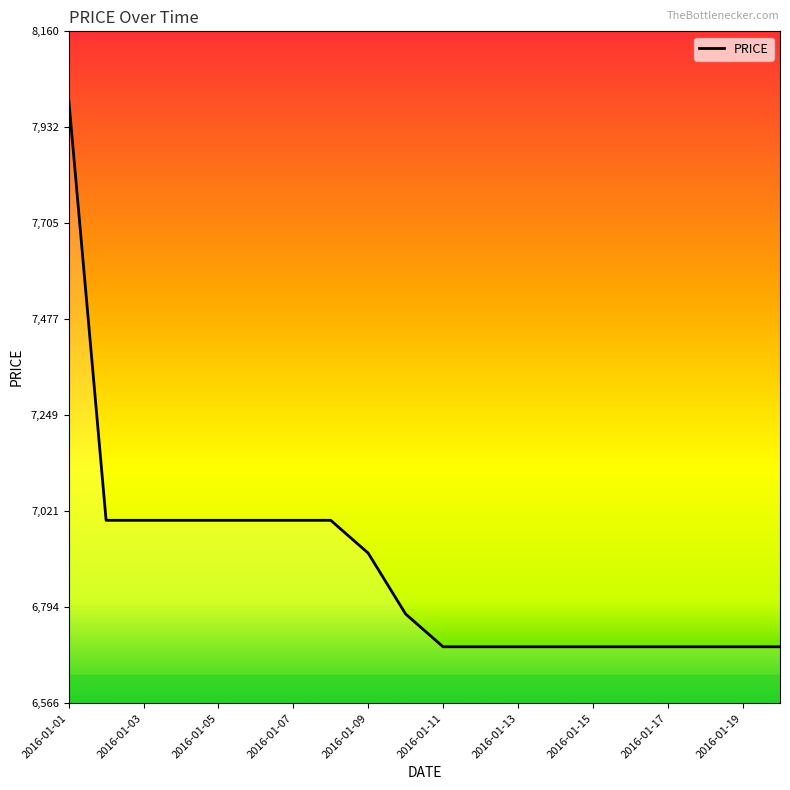

What is the minimum value shown in the chart?

6700.0